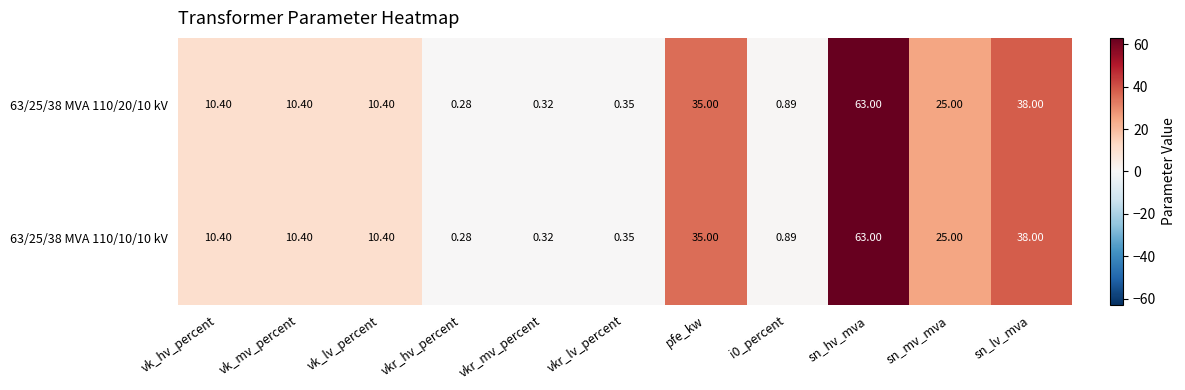

At which category is the sum across all series the highest?

sn_hv_mva